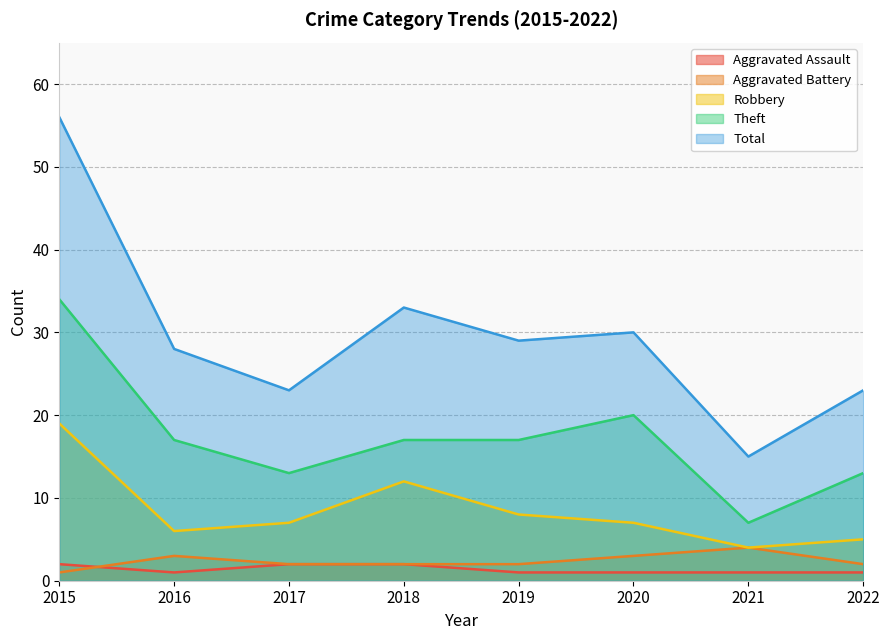

What is the value of the Aggravated Assault point at the 1st from the left?

2